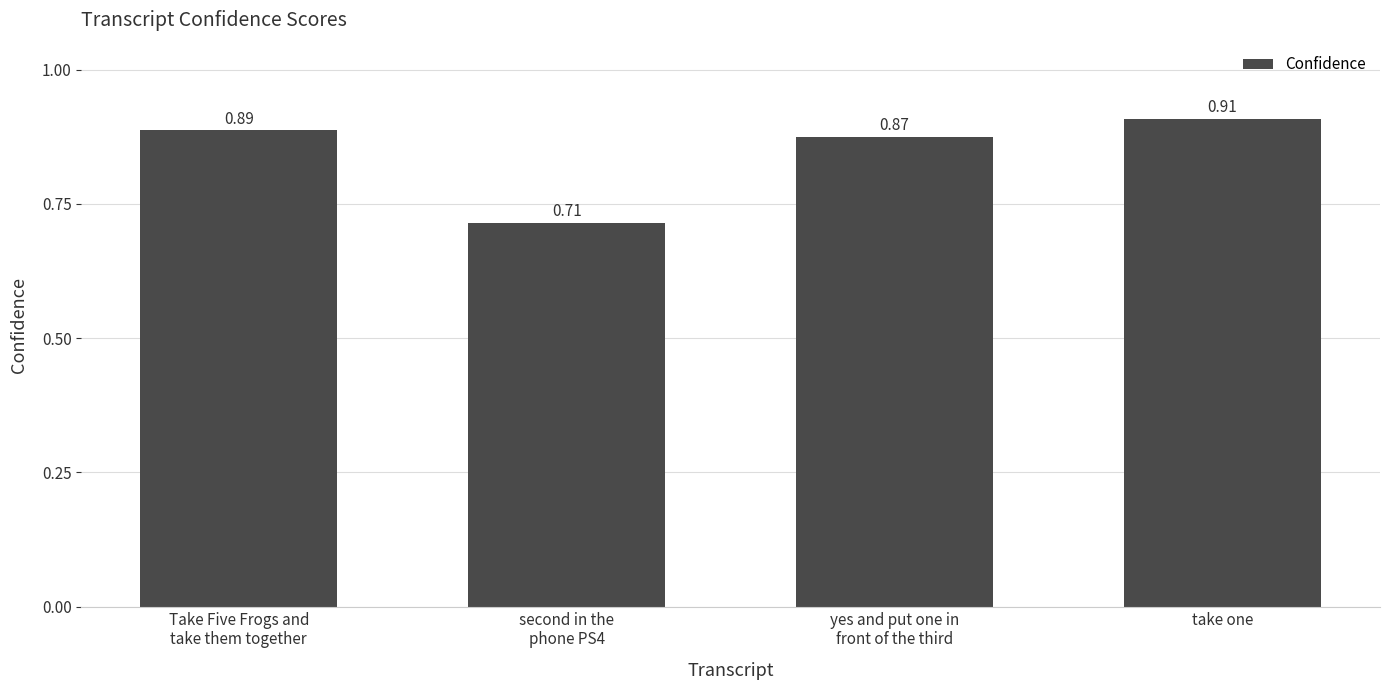

At which category does the chart reach its peak across all series?

take one